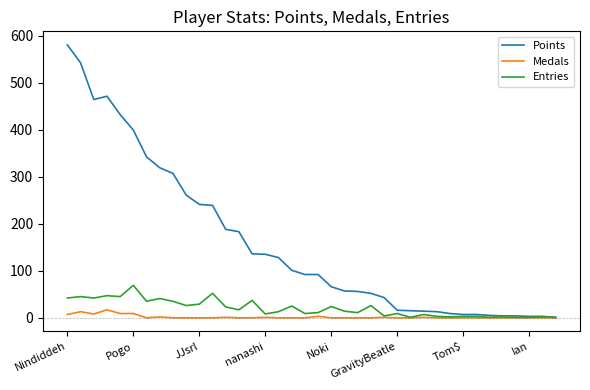

List the series in order of their peak value, highest first.

Points, Entries, Medals